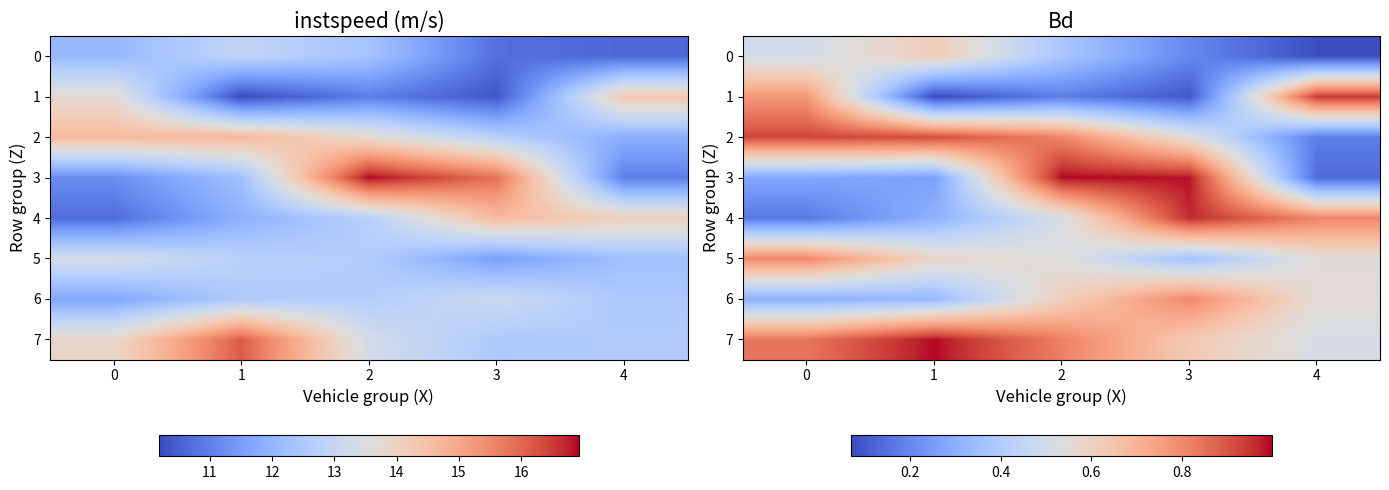

Count the number of data series in this chart.

8